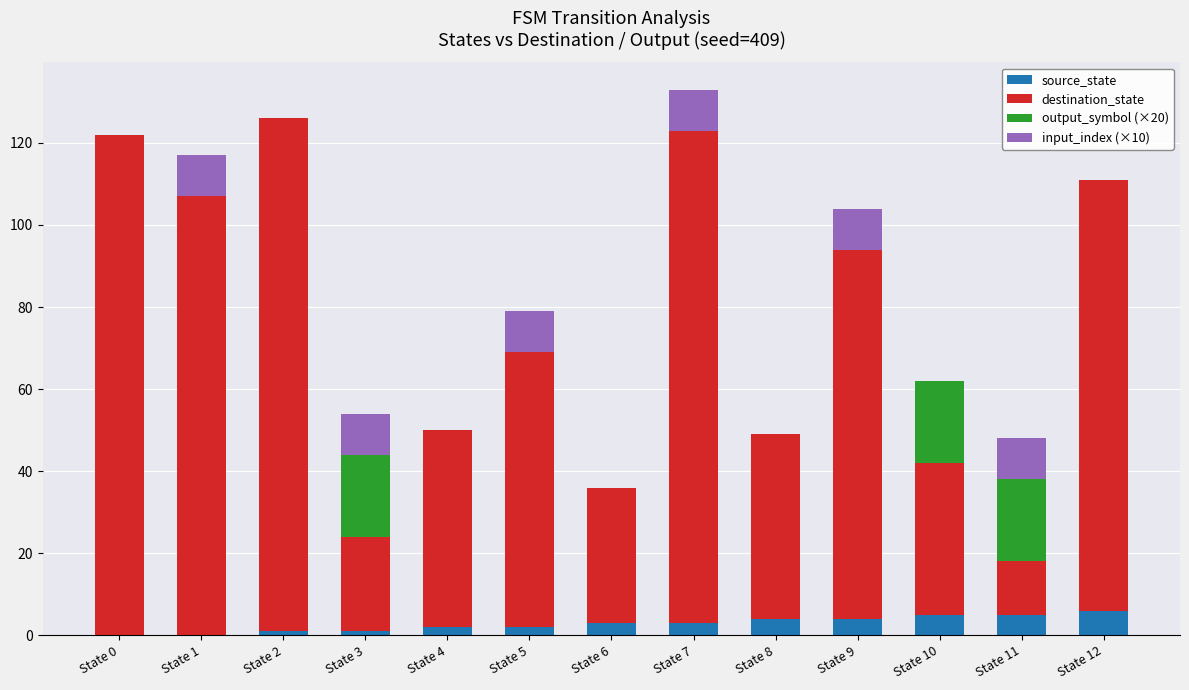

Count the number of categories in the chart.

13